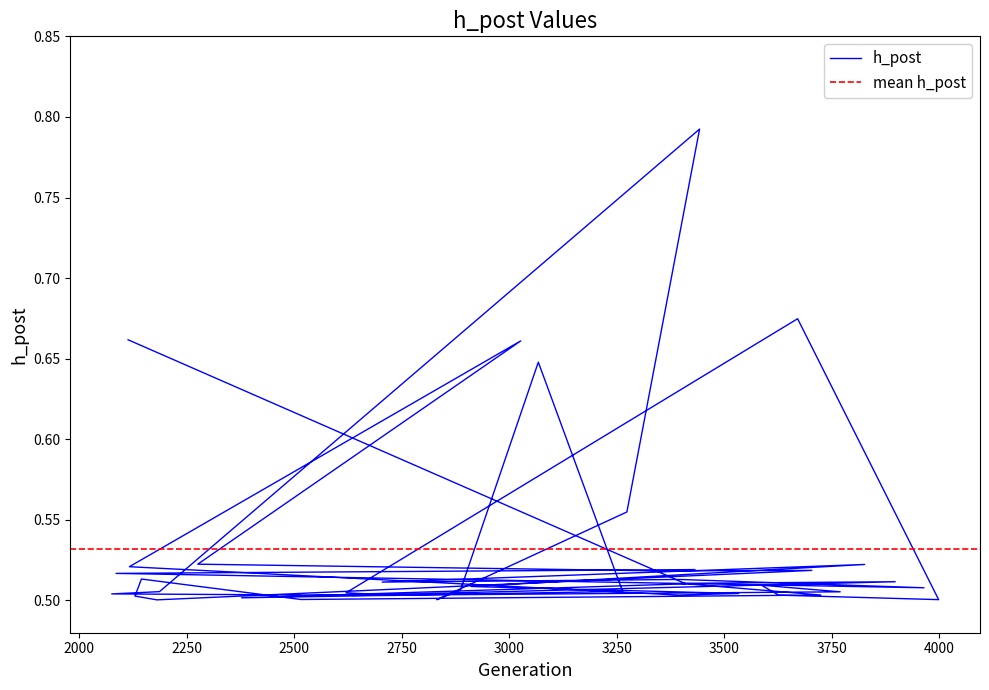

What is the value of the 18th point from the left?

0.5